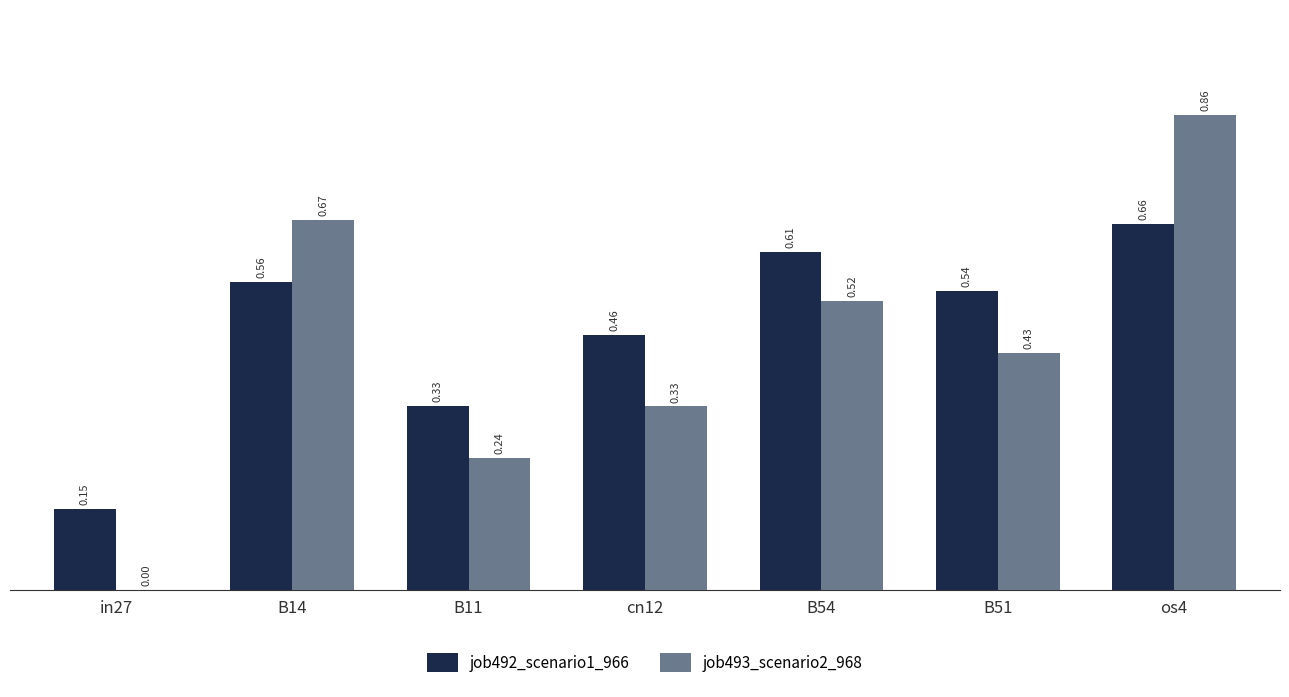

Which category has the highest value across all series?

os4